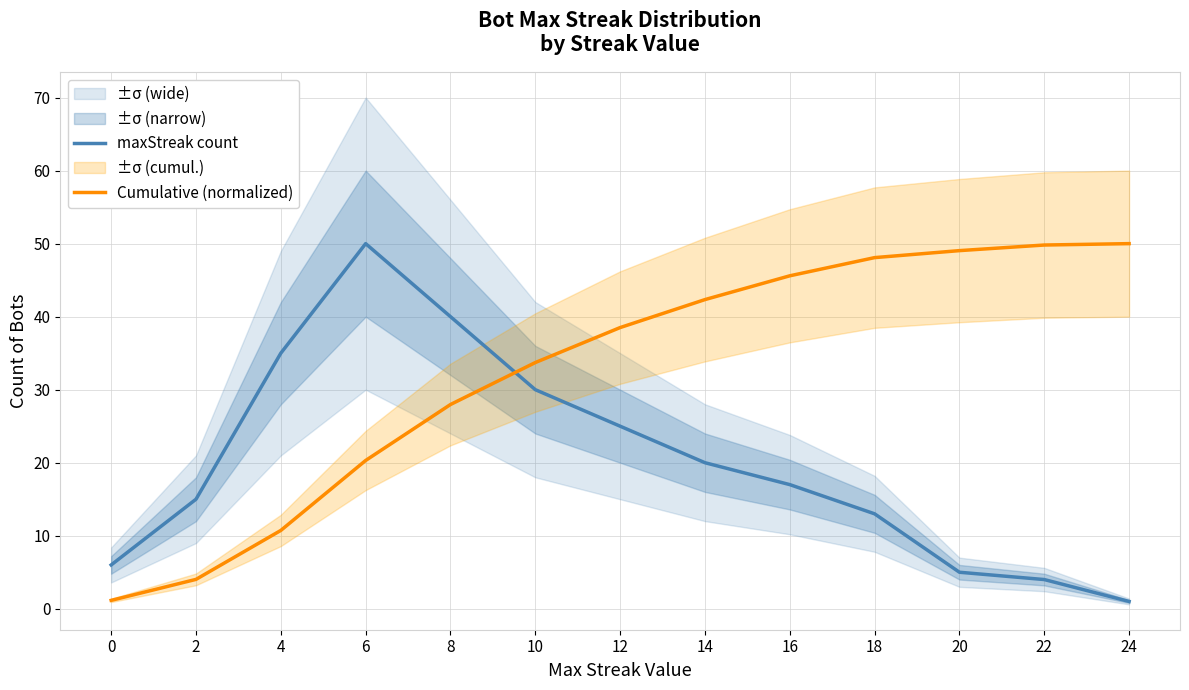

True or false: Cumulative (normalized) has a value of 28.3 at 6.

False